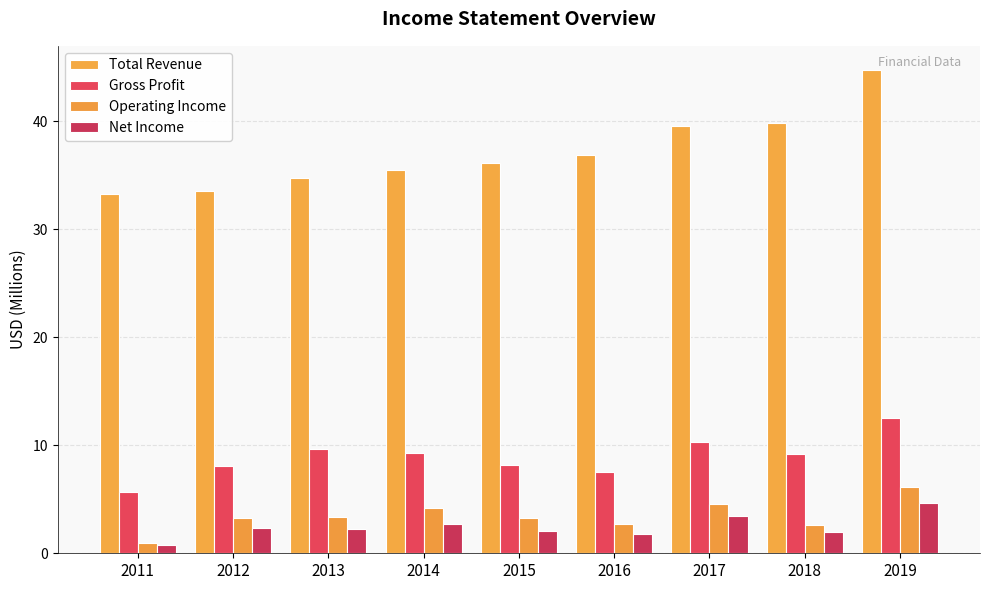

True or false: Gross Profit has a value of 13.3 at 2012.

False